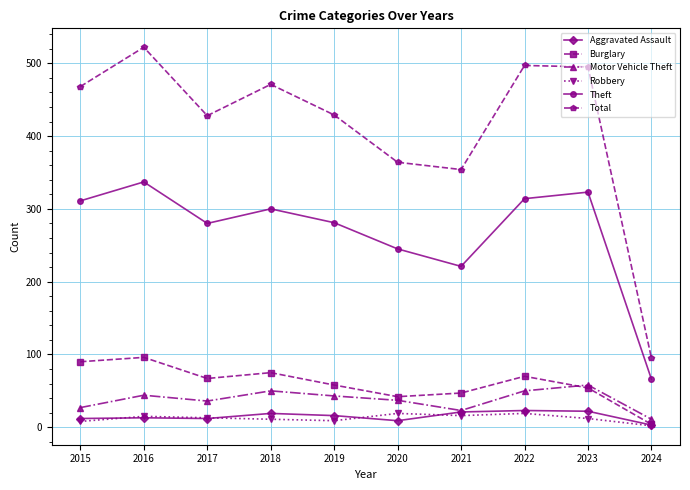

At which category does Theft reach its first local valley?

2017